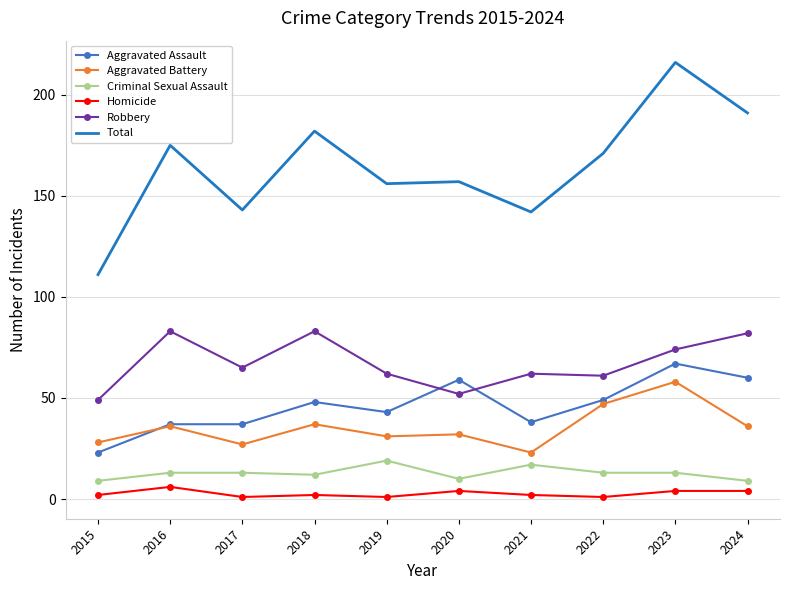

True or false: Total and Criminal Sexual Assault cross at least once.

False